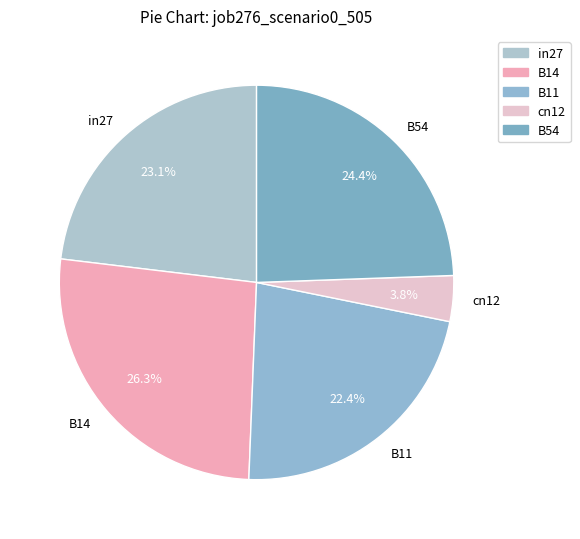

Which category has the smallest portion of the pie?

cn12